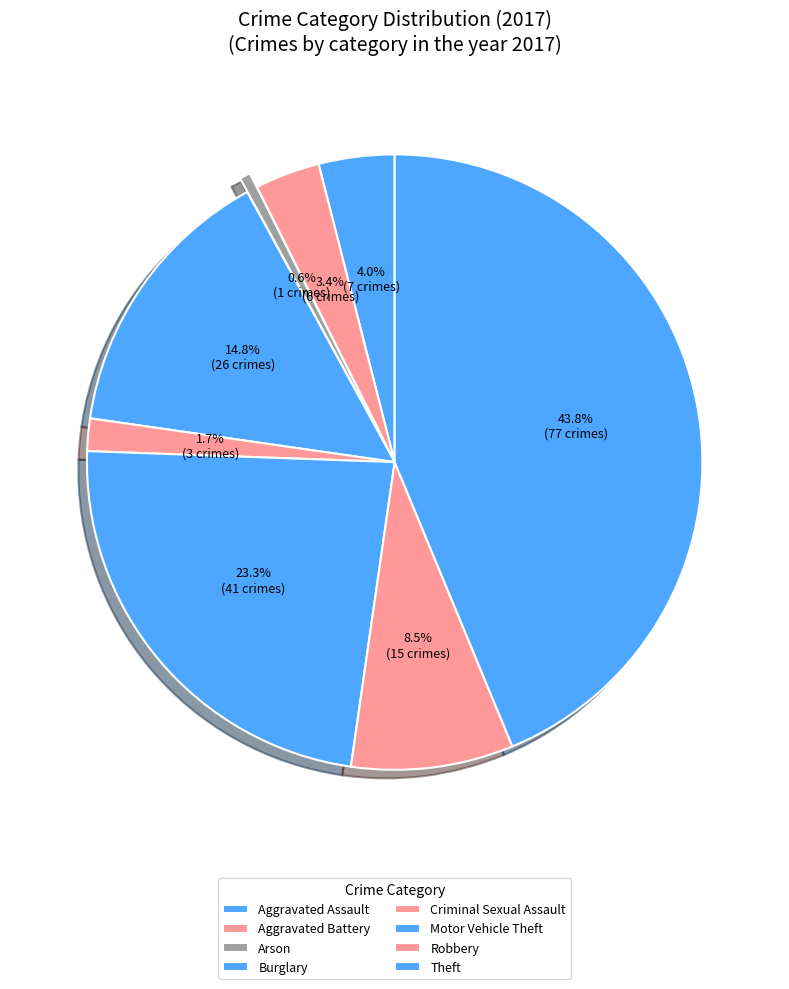

Which category has the smallest portion of the pie?

Arson